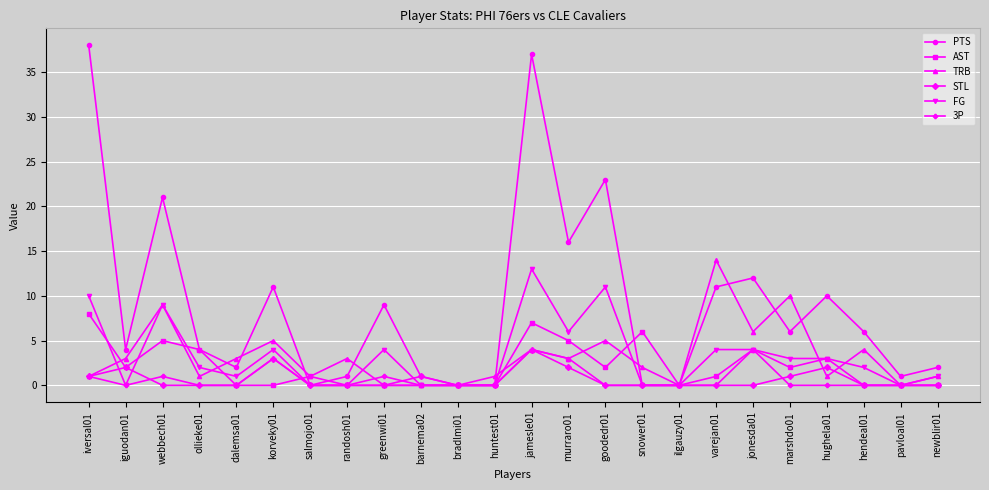

Where is the first local minimum for AST?

iguodan01